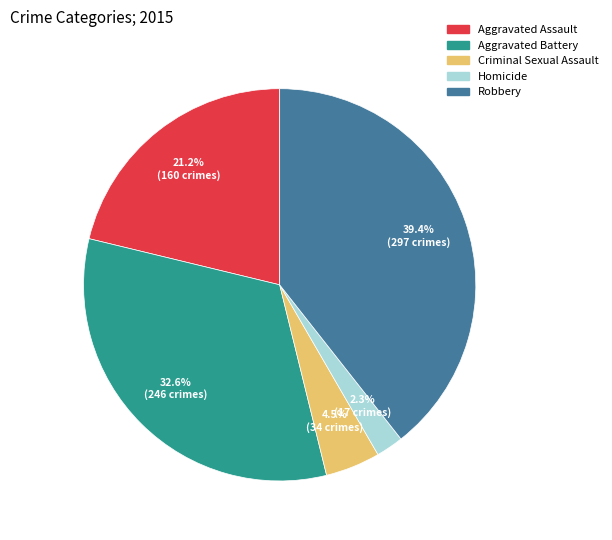

How many slices are in this pie chart?

5